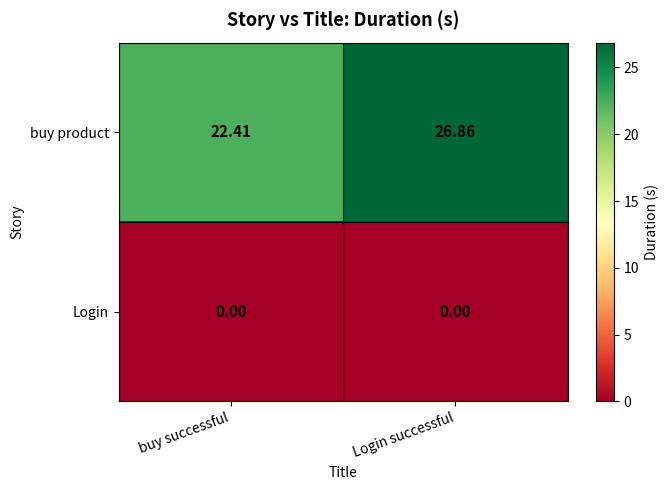

At which label does buy product reach its minimum?

buy successful